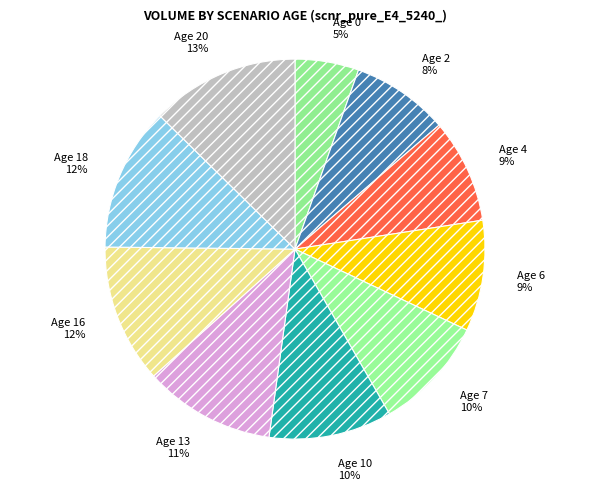

Between Age 0 and Age 4, which is larger?

Age 4